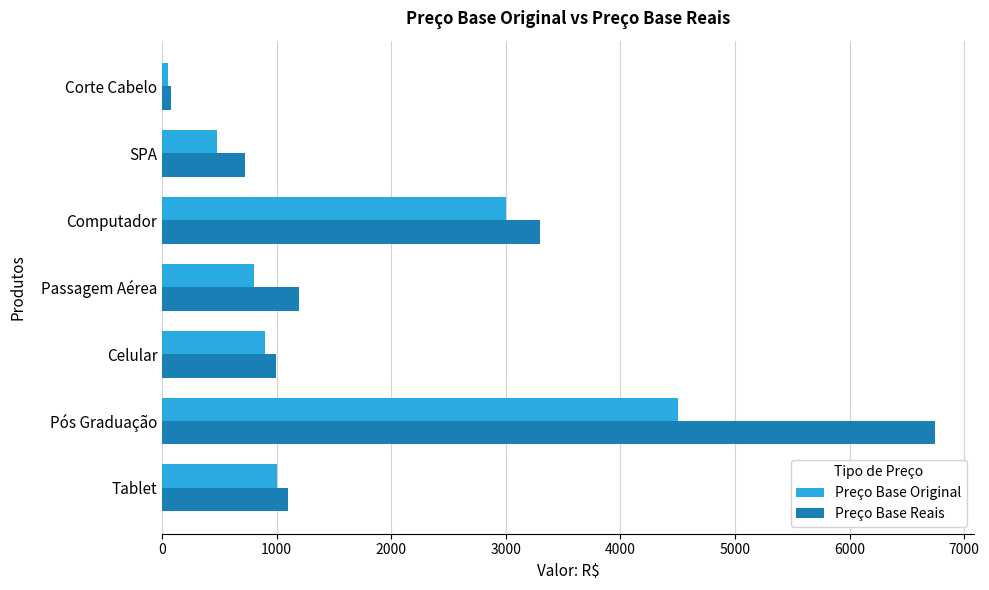

What is the sum of all Preço Base Reais values?

14134.2